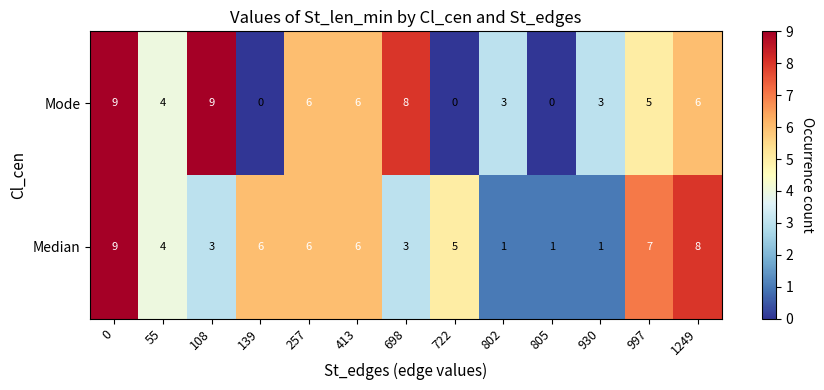

Reading left to right, transcribe all the data shown in this chart.

Mode: 9	4	9	0	6	6	8	0	3	0	3	5	6
Median: 9	4	3	6	6	6	3	5	1	1	1	7	8